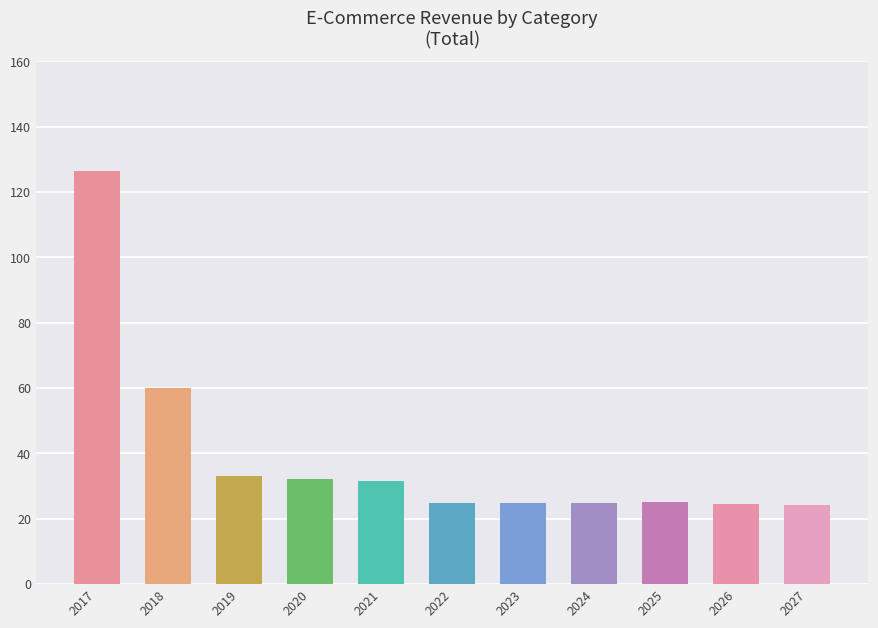

How many bars are there in total?

11